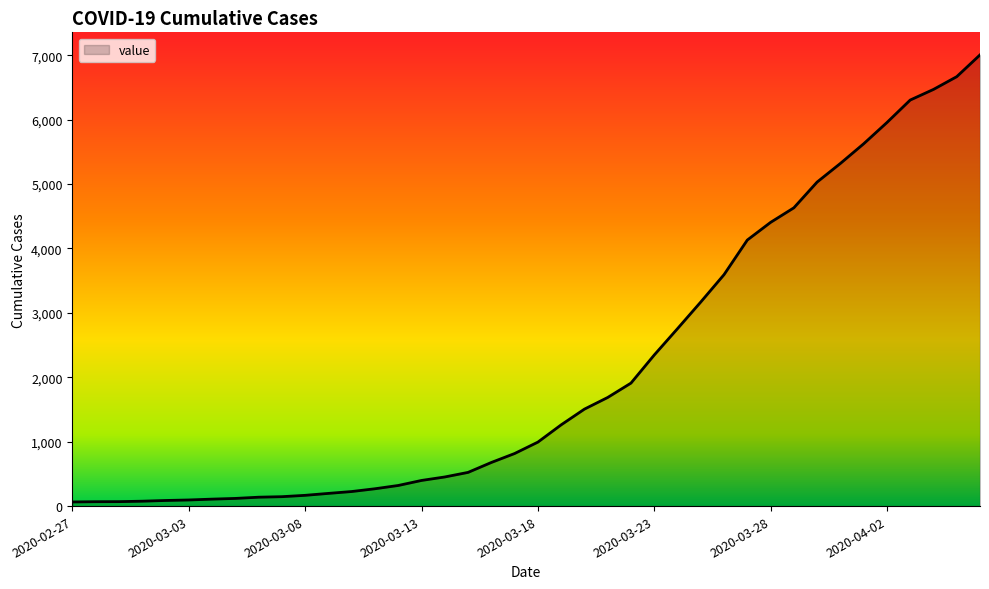

What is the difference between the maximum and minimum values?

6940